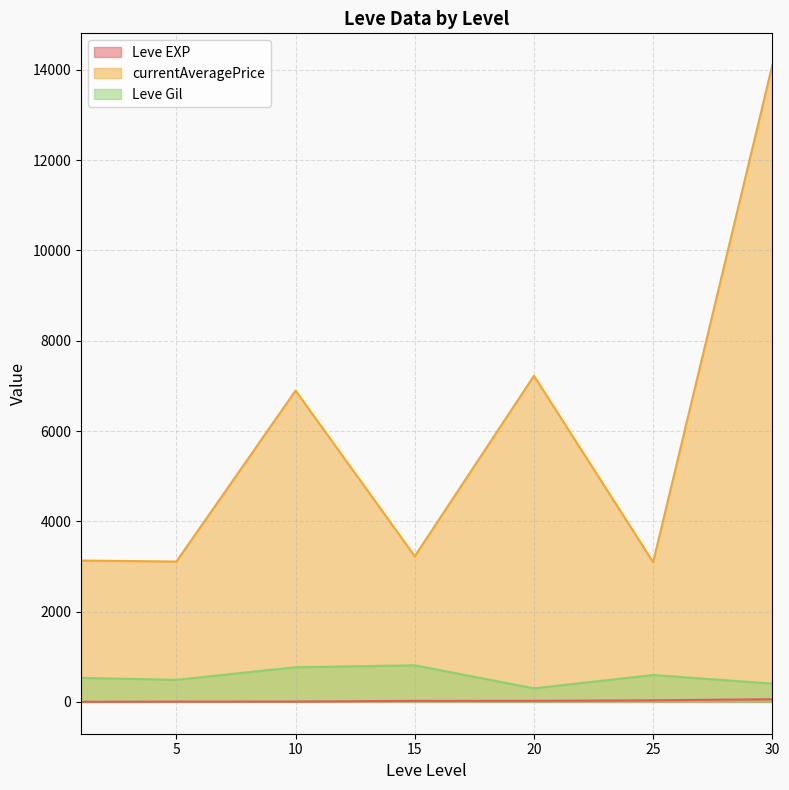

At how many categories does at least one series exceed 11213?

1